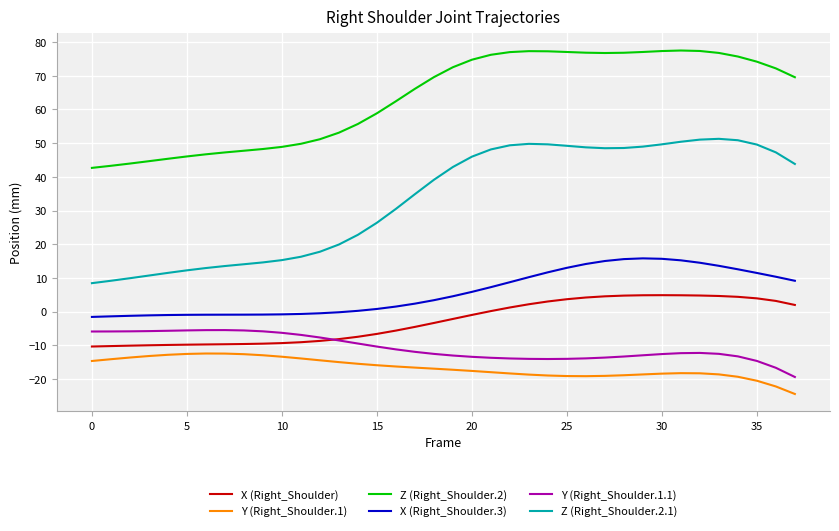

True or false: X (Right_Shoulder.3) and Y (Right_Shoulder.1) cross at least once.

False